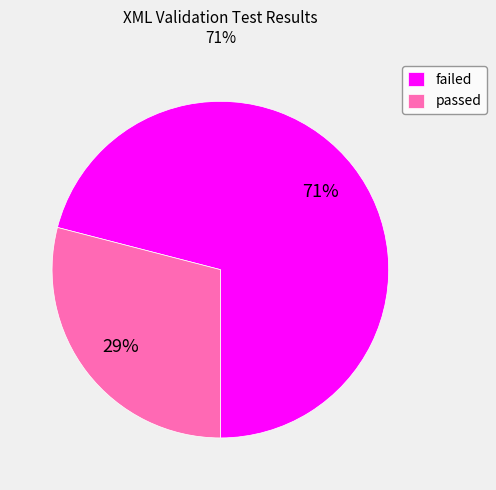

Does failed account for over 50% of the chart?

Yes